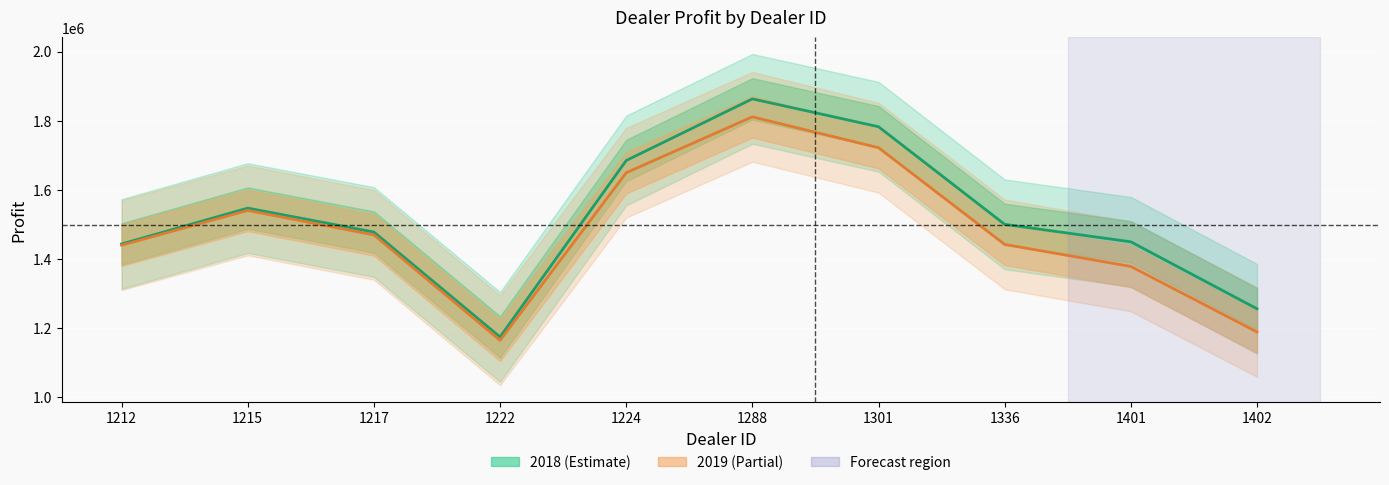

Which series changed the most between 1301 and 1401?

2019